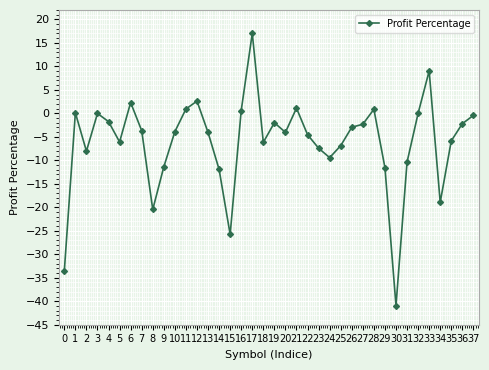

What is the average value?

-6.1